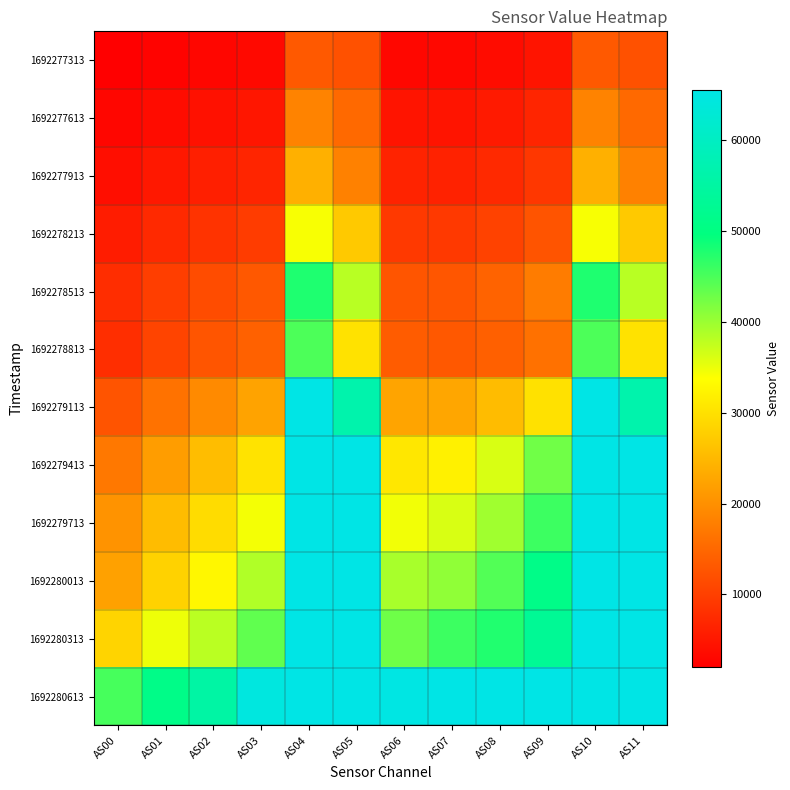

Reading left to right, list all the values displayed in this chart.

1692277313: AS00=2021	AS01=2531	AS02=2921	AS03=3288	AS04=13251	AS05=12224	AS06=3132	AS07=3209	AS08=3687	AS09=4726	AS10=13255	AS11=12224
1692277613: AS00=2929	AS01=3738	AS02=4365	AS03=4911	AS04=18403	AS05=15231	AS06=4692	AS07=4715	AS08=5377	AS09=6766	AS10=18409	AS11=15237
1692277913: AS00=3969	AS01=5156	AS02=6069	AS03=6810	AS04=23987	AS05=18253	AS06=6526	AS07=6458	AS08=7296	AS09=8990	AS10=24000	AS11=18262
1692278213: AS00=5654	AS01=7298	AS02=8541	AS03=9602	AS04=34221	AS05=27089	AS06=9260	AS07=9240	AS08=10364	AS09=12636	AS10=34245	AS11=27097
1692278513: AS00=7781	AS01=9950	AS02=11582	AS03=13105	AS04=47778	AS05=38227	AS06=12806	AS07=12936	AS08=14541	AS09=17622	AS10=47770	AS11=38230
1692278813: AS00=7935	AS01=10672	AS02=12730	AS03=14205	AS04=44883	AS05=30289	AS06=13644	AS07=13098	AS08=14168	AS09=16236	AS10=44886	AS11=30294
1692279113: AS00=12577	AS01=16313	AS02=19347	AS03=22457	AS04=65535	AS05=56502	AS06=22540	AS07=22817	AS08=25539	AS09=30137	AS10=65535	AS11=56550
1692279413: AS00=17126	AS01=21745	AS02=25648	AS03=30321	AS04=65535	AS05=65535	AS06=30920	AS07=32113	AS08=36156	AS09=42703	AS10=65535	AS11=65535
1692279713: AS00=20384	AS01=25580	AS02=29458	AS03=34466	AS04=65535	AS05=65535	AS06=34638	AS07=36203	AS08=39731	AS09=45829	AS10=65535	AS11=65535
1692280013: AS00=22222	AS01=28252	AS02=32886	AS03=38645	AS04=65535	AS05=65535	AS06=39161	AS07=40711	AS08=44504	AS09=51082	AS10=65535	AS11=65535
1692280313: AS00=28541	AS01=34857	AS02=38096	AS03=43682	AS04=65535	AS05=65535	AS06=42805	AS07=45844	AS08=47648	AS09=53109	AS10=65535	AS11=65535
1692280613: AS00=45274	AS01=51031	AS02=55470	AS03=64521	AS04=65535	AS05=65535	AS06=65063	AS07=65535	AS08=65535	AS09=65535	AS10=65535	AS11=65535